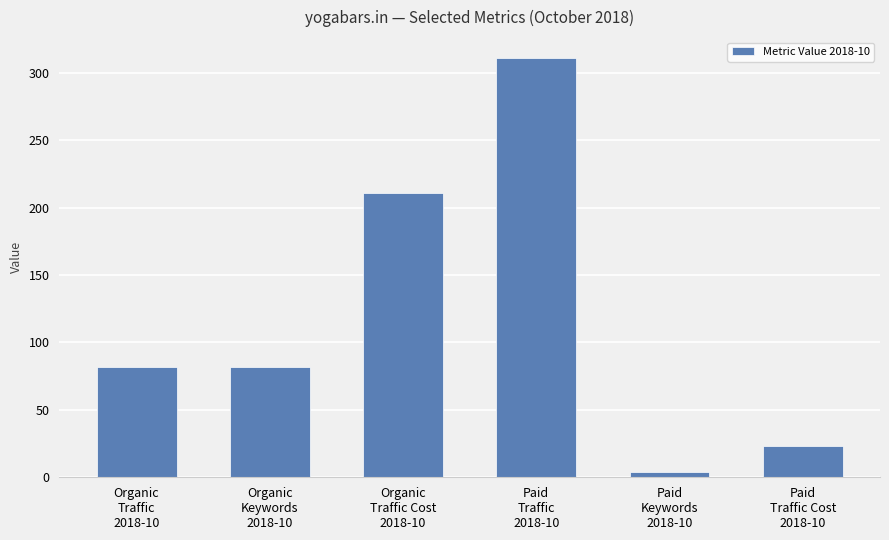

True or false: the data shows 311 at Paid
Traffic
2018-10.

True